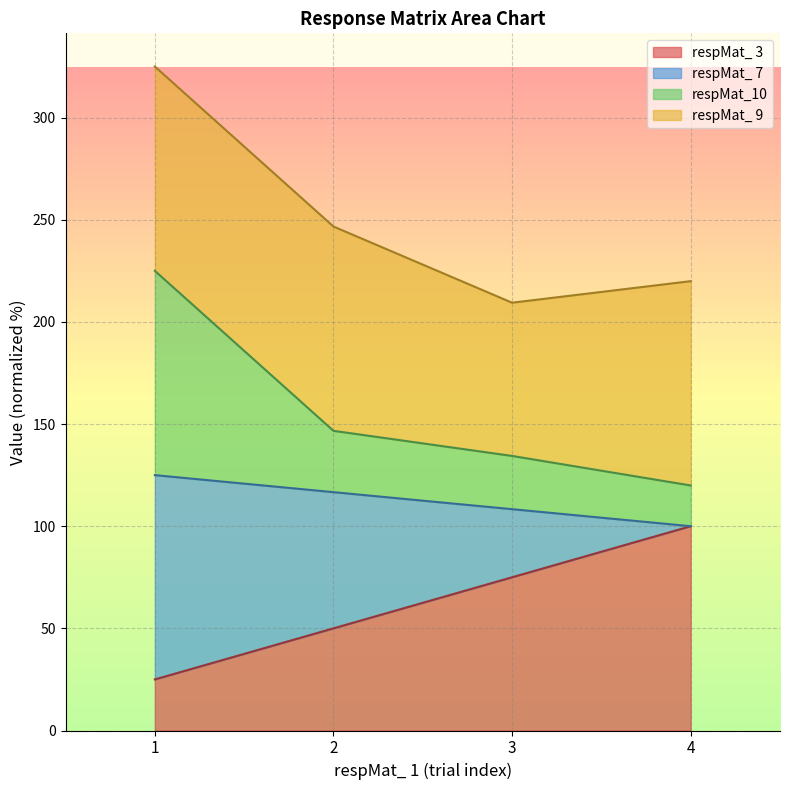

True or false: respMat_10 and respMat_ 7 intersect in this chart.

False